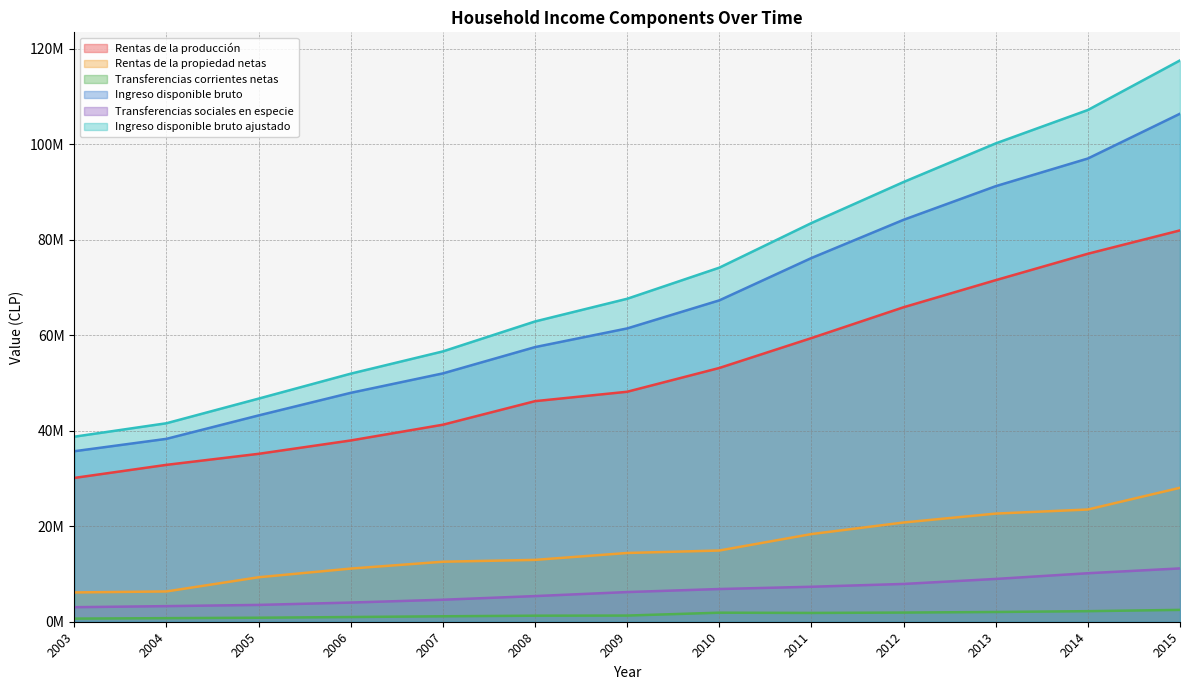

What is the sum of all Ingreso disponible bruto ajustado values?

940729454